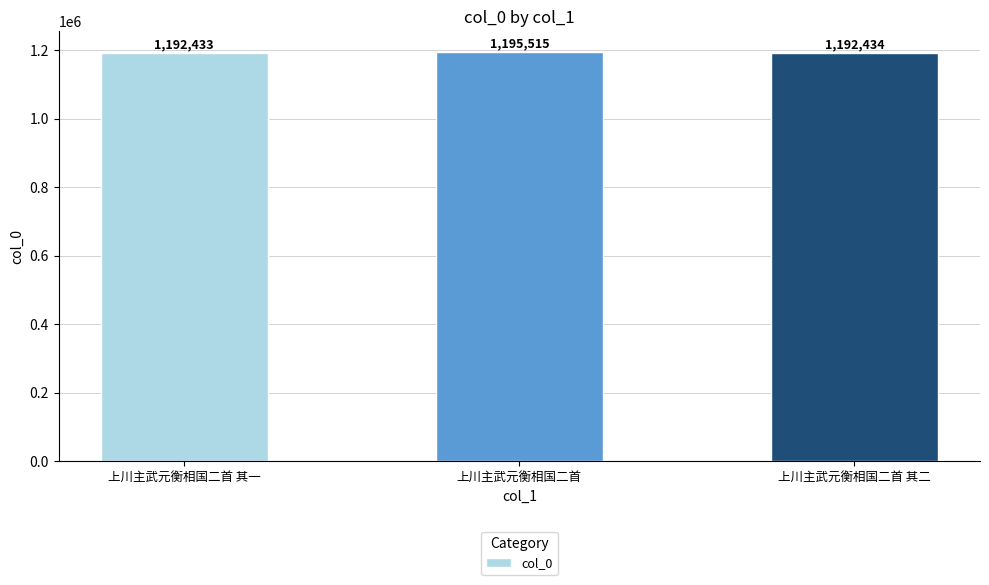

Rank the categories by value from lowest to highest.

上川主武元衡相国二首 其一, 上川主武元衡相国二首 其二, 上川主武元衡相国二首